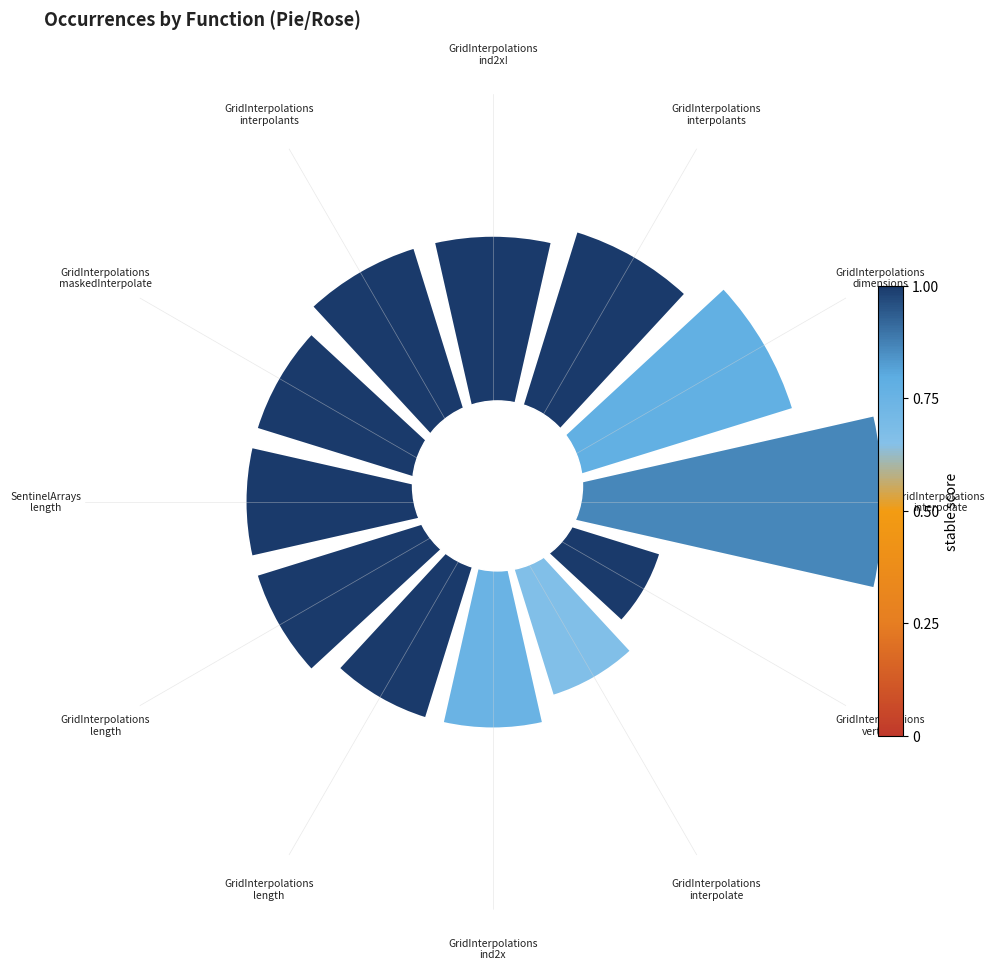

To the nearest percent, what portion does GridInterpolations
interpolate represent?

14%